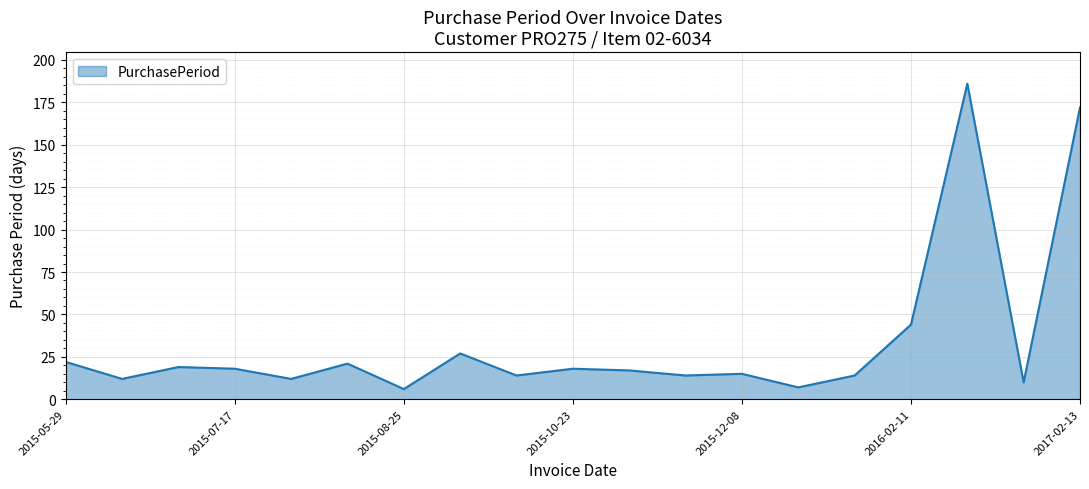

What is the minimum value shown in the chart?

6